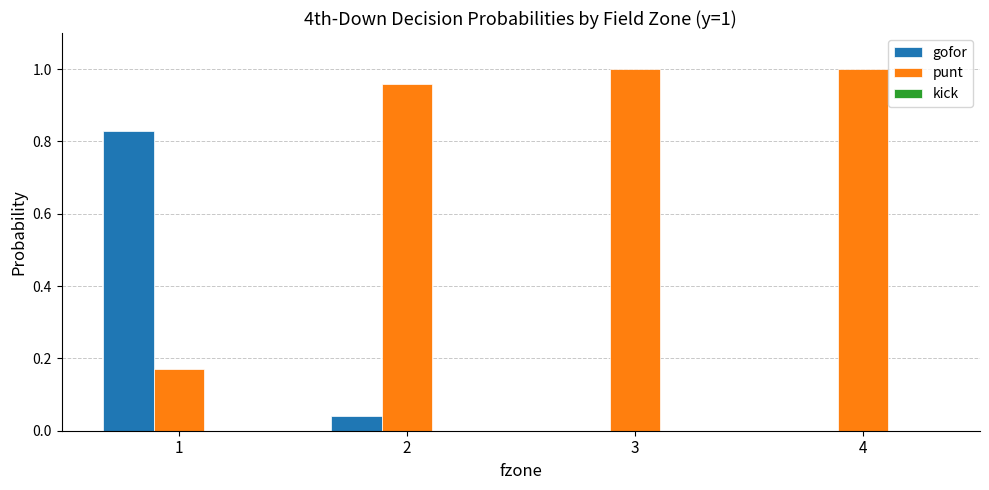

Is the value of gofor at 1 greater than the value of punt at 3?

No